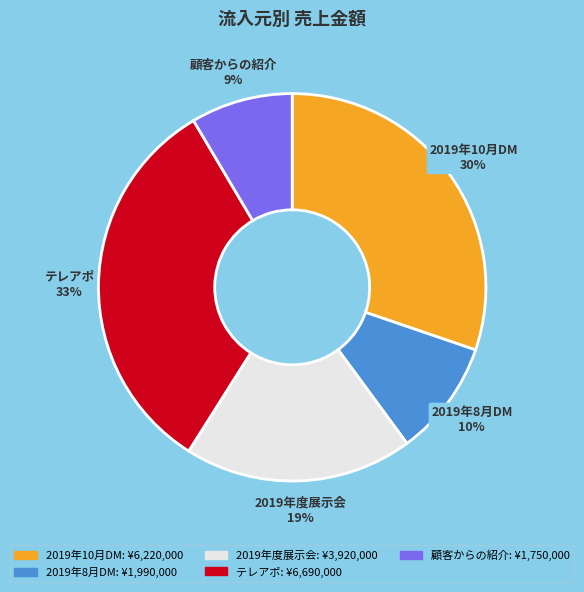

Approximately how many times larger is the value at テレアポ compared to 2019年度展示会?

1.7